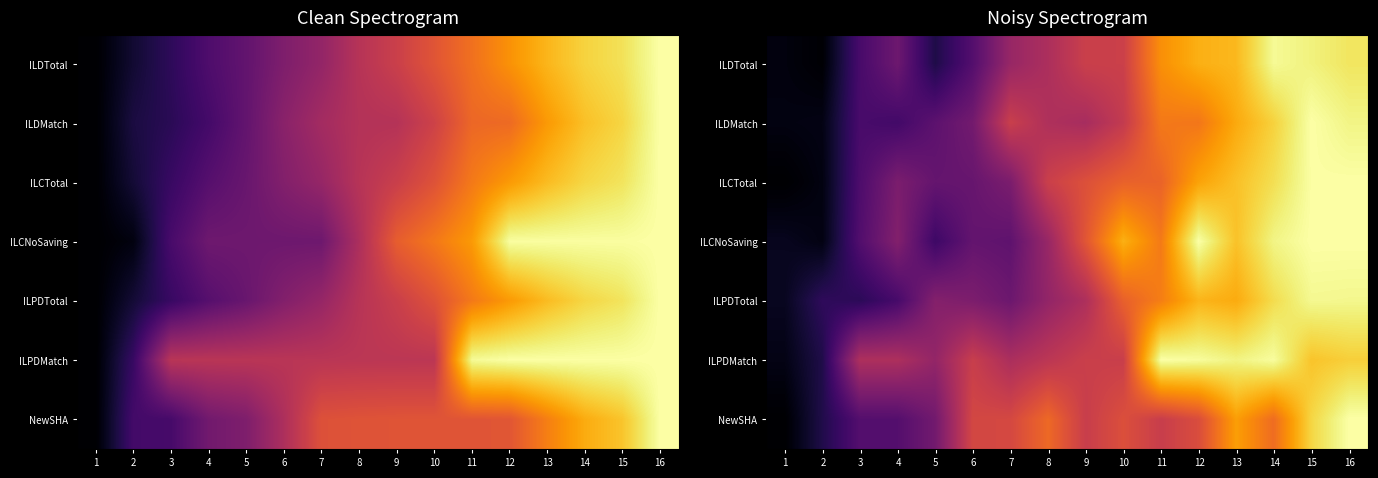

Count the number of data series in this chart.

7